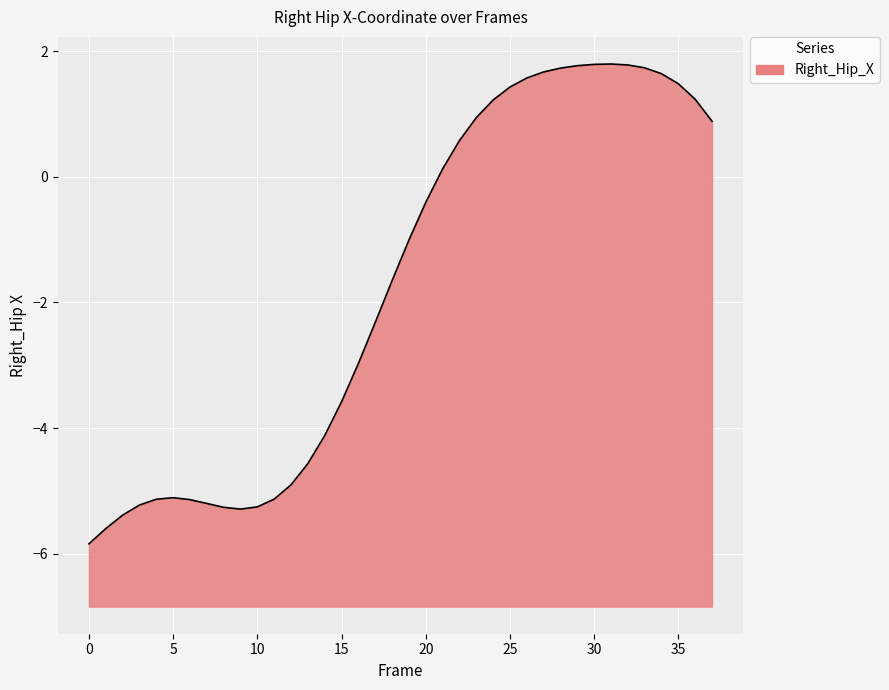

Reading left to right, what are all the values shown in this chart?

-5.8	-5.6	-5.4	-5.2	-5.1	-5.1	-5.1	-5.2	-5.3	-5.3	-5.3	-5.1	-4.9	-4.6	-4.1	-3.6	-3.0	-2.3	-1.7	-1.0	-0.4	0.1	0.6	0.9	1.2	1.4	1.6	1.7	1.7	1.8	1.8	1.8	1.8	1.7	1.6	1.5	1.2	0.9